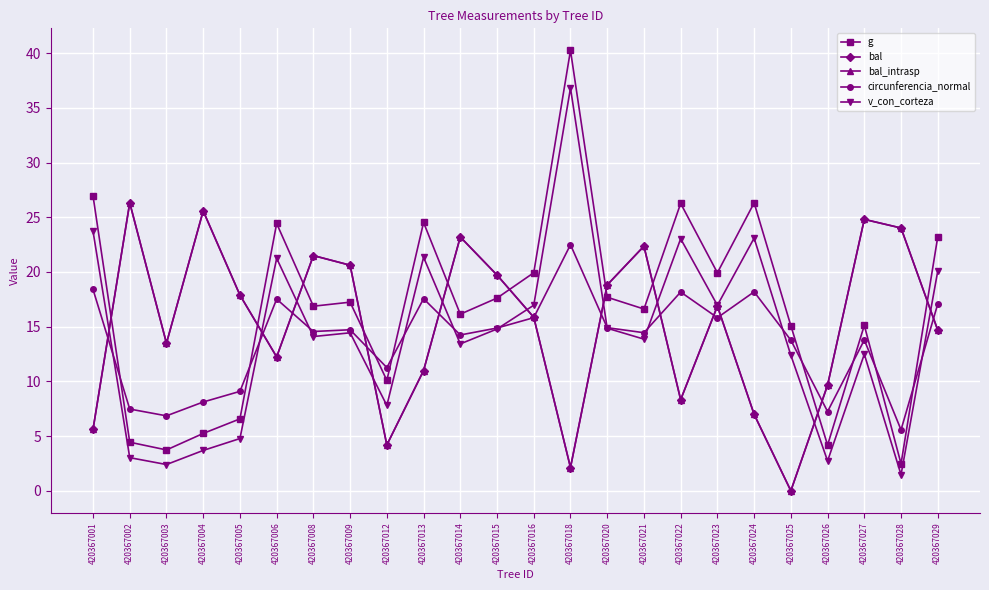

How many lines are shown in the chart?

5